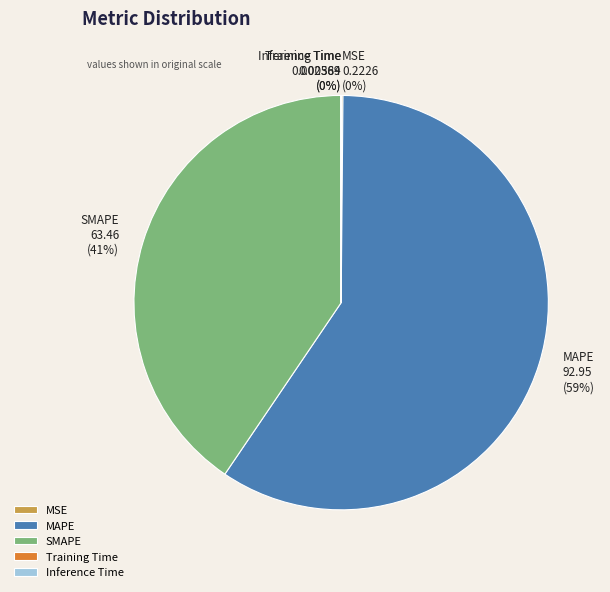

Does SMAPE represent more than half of the total?

No